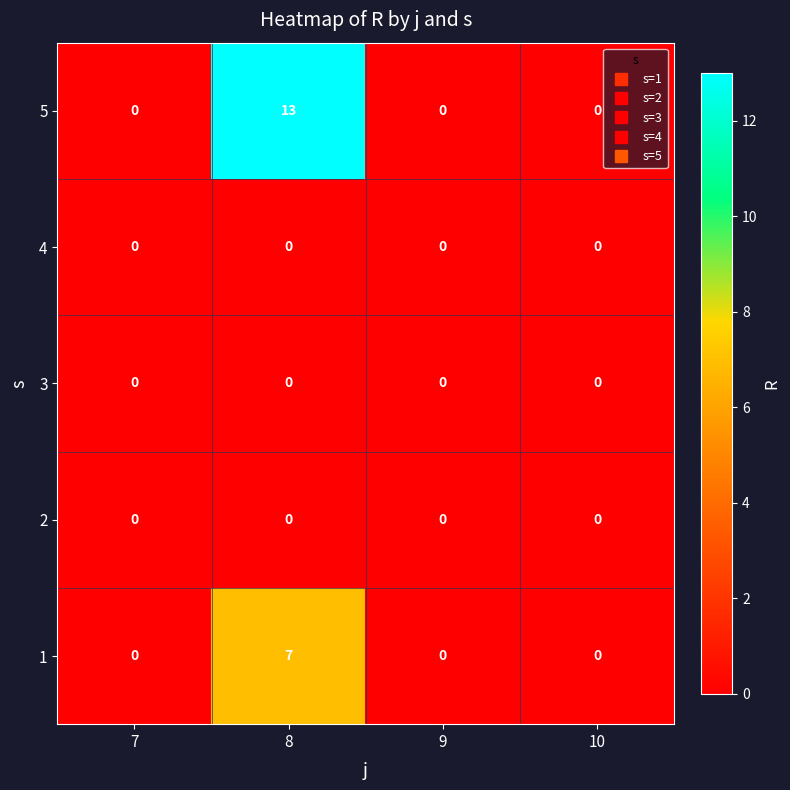

Which series has the widest spread of values?

5